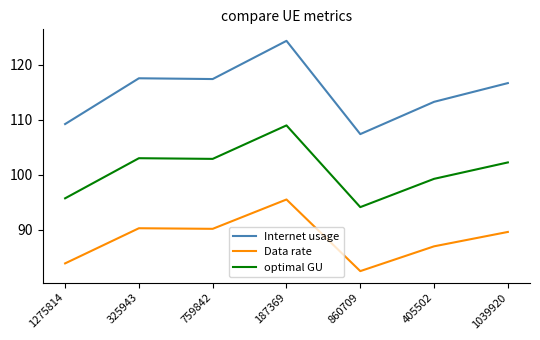

Does the chart display data point markers on the line(s)?

No